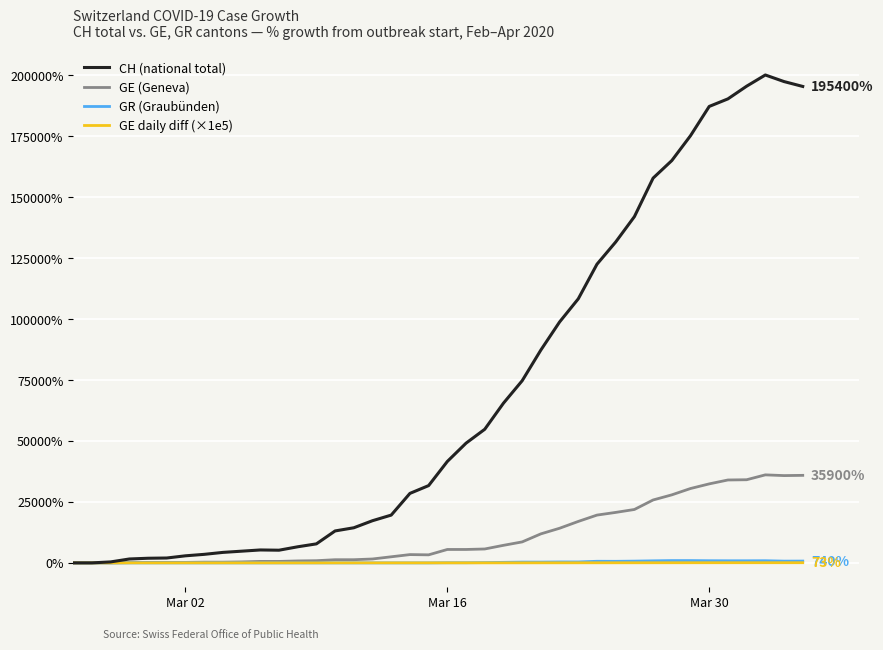

Which series has the largest range (max minus min)?

CH (national total)